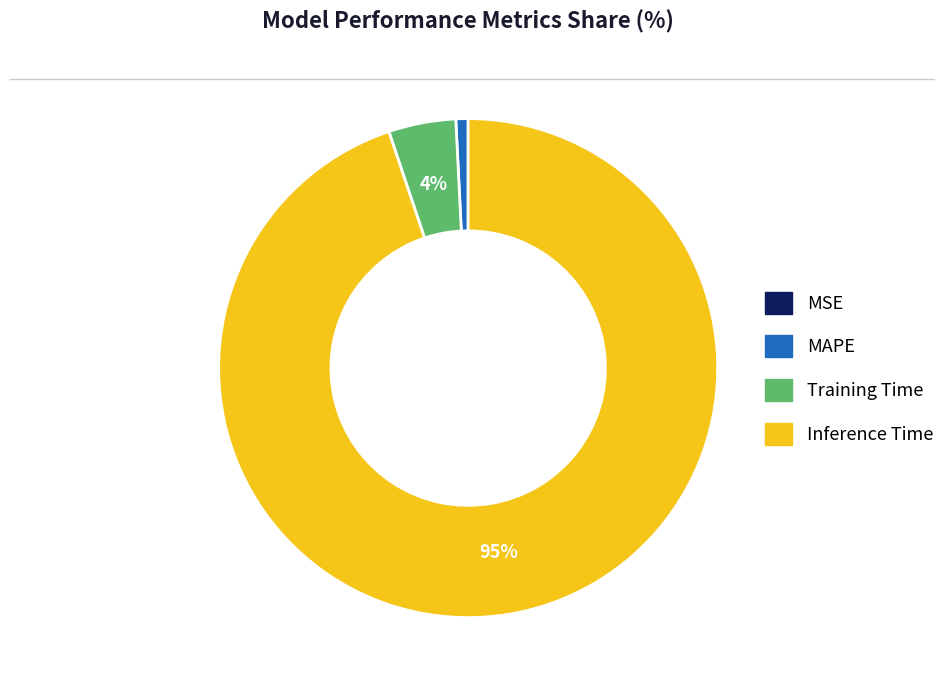

Combined, do Training Time and Inference Time account for over 50%?

Yes